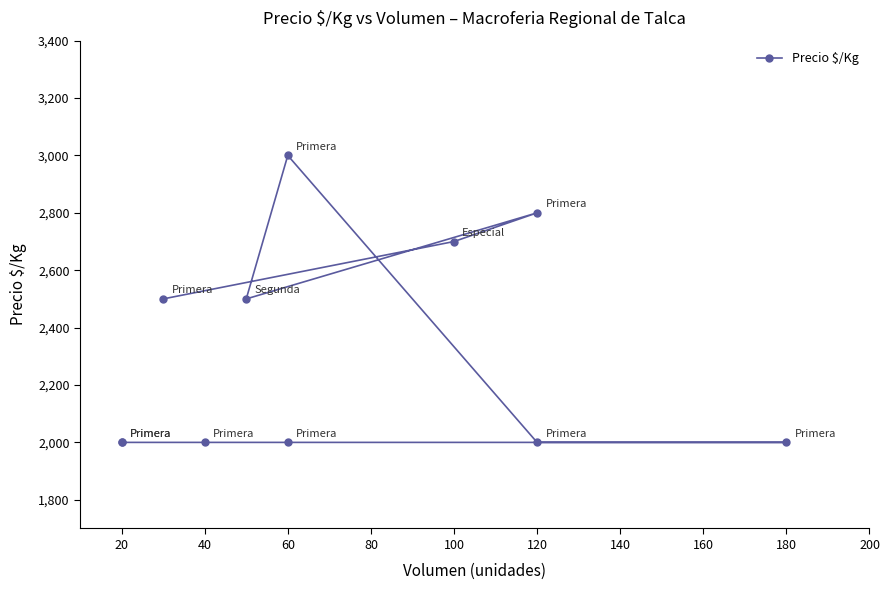

How many points are lower than both their immediate neighbors (excluding endpoints)?

1